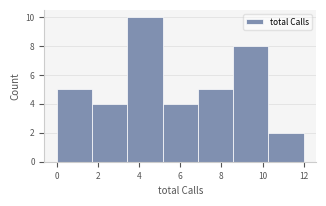

Reading left to right, transcribe this chart: for each bar, give the range it covers on the x-axis and its height. Neither the bar edges nor the heights are printed on the chart, so give them approximately, as read against the axes.

0.0 to 1.8: 5
1.8 to 3.4: 4
3.4 to 5.2: 10
5.2 to 6.8: 4
6.8 to 8.6: 5
8.6 to 10.2: 8
10.2 to 12.0: 2